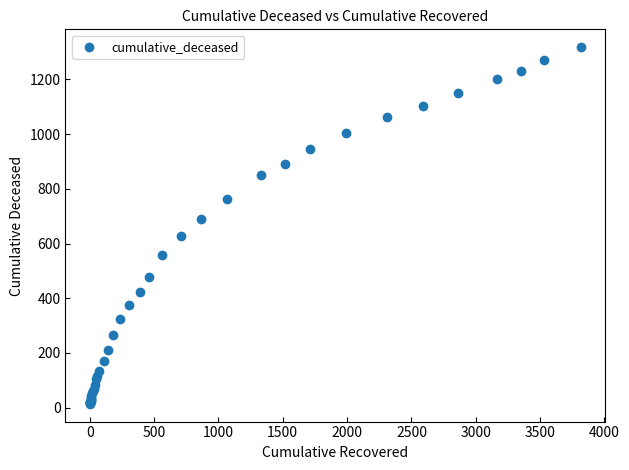

What Y value in the scatter plot is closest to 666?

690